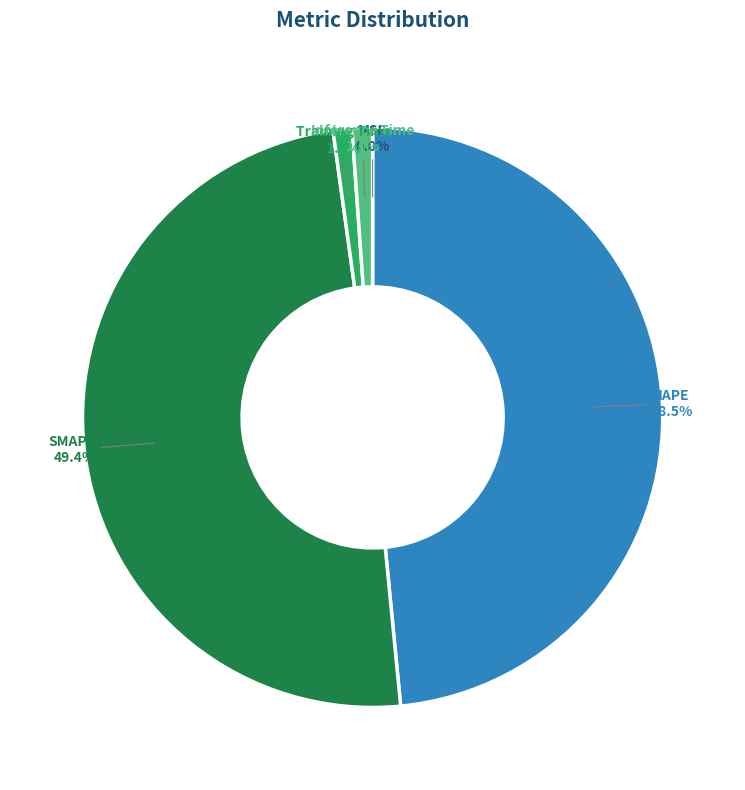

Does Training Time 1.0% account for over 50% of the chart?

No